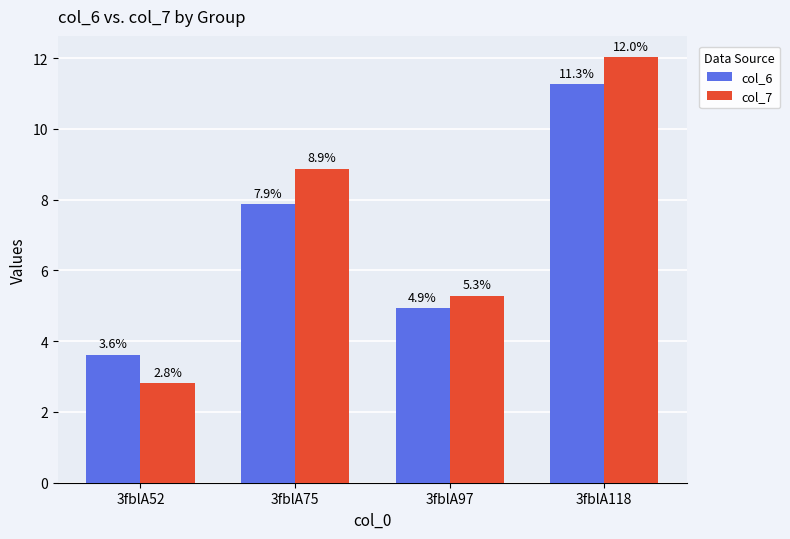

Is the value of col_6 at 3fblA118 greater than the value of col_7 at 3fblA97?

Yes